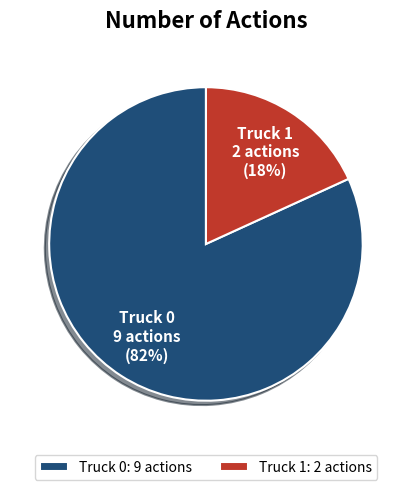

How many slices are in this pie chart?

2